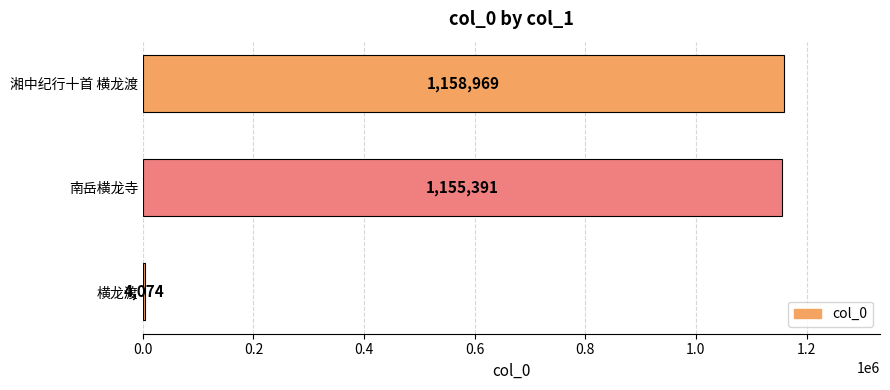

List the labels in order of value, smallest first.

横龙渡, 南岳横龙寺, 湘中纪行十首 横龙渡